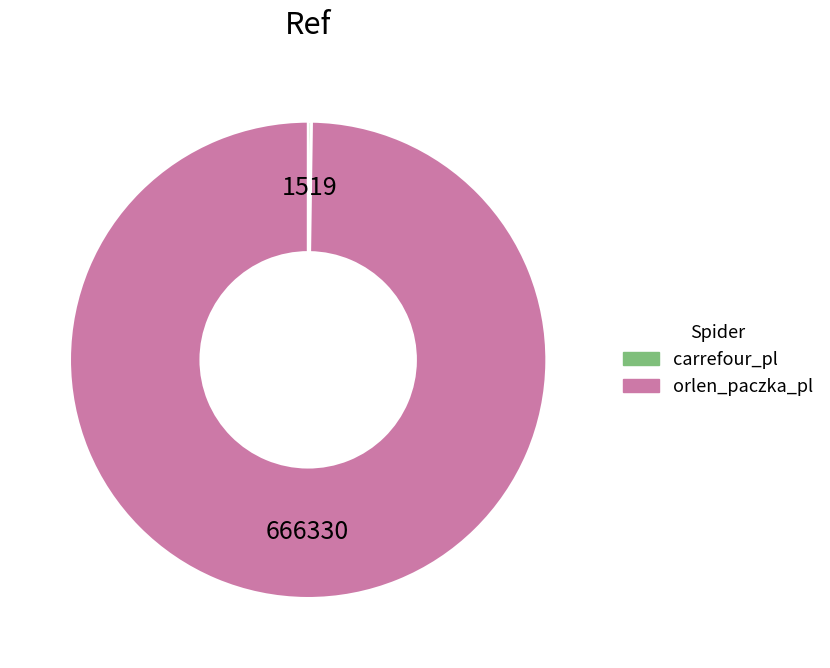

True or false: orlen_paczka_pl accounts for 100% of the total.

True